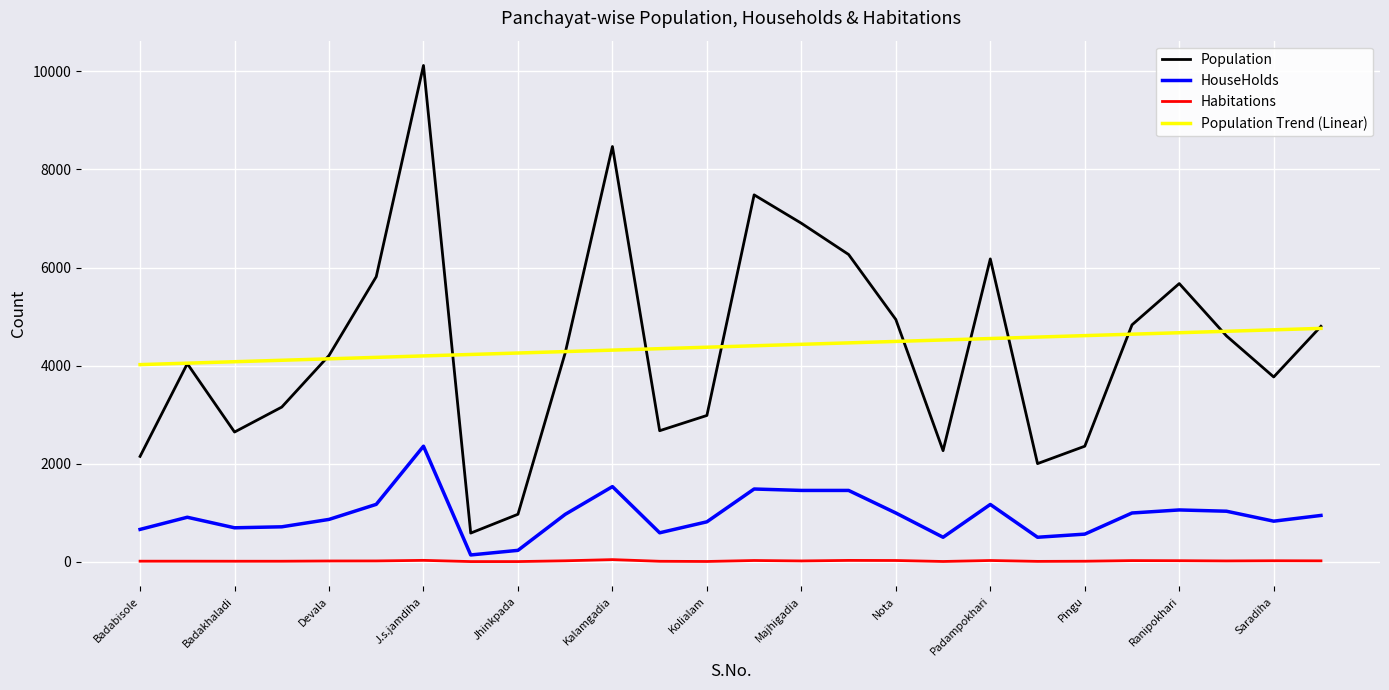

Rank the series by their maximum value, from highest to lowest.

Population, Population Trend (Linear), HouseHolds, Habitations